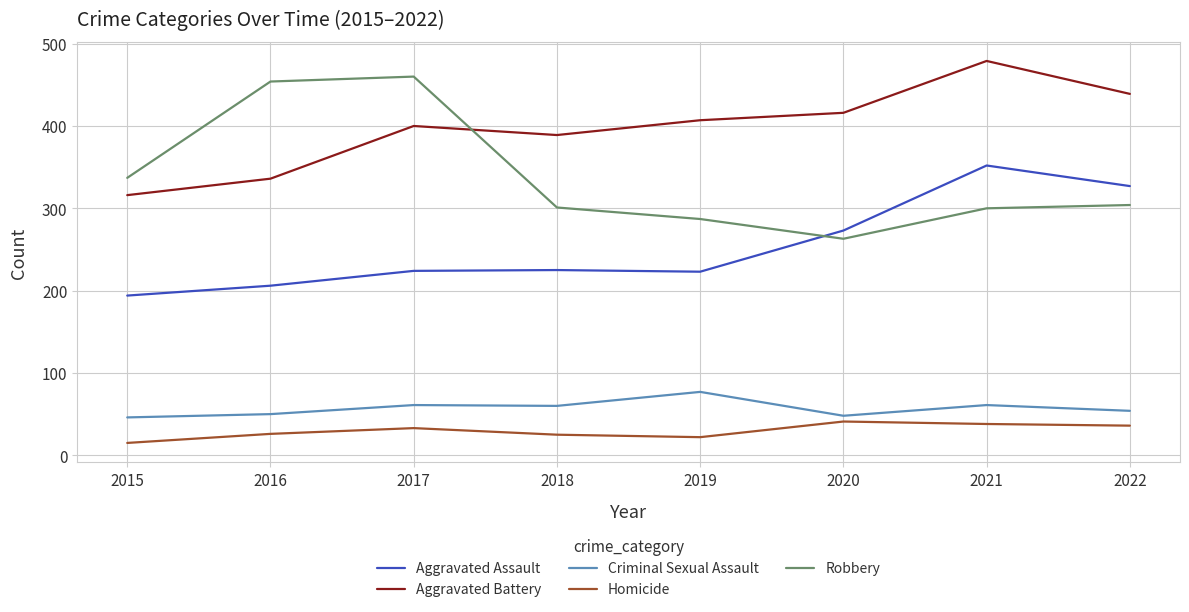

Which series has the largest total across all categories?

Aggravated Battery